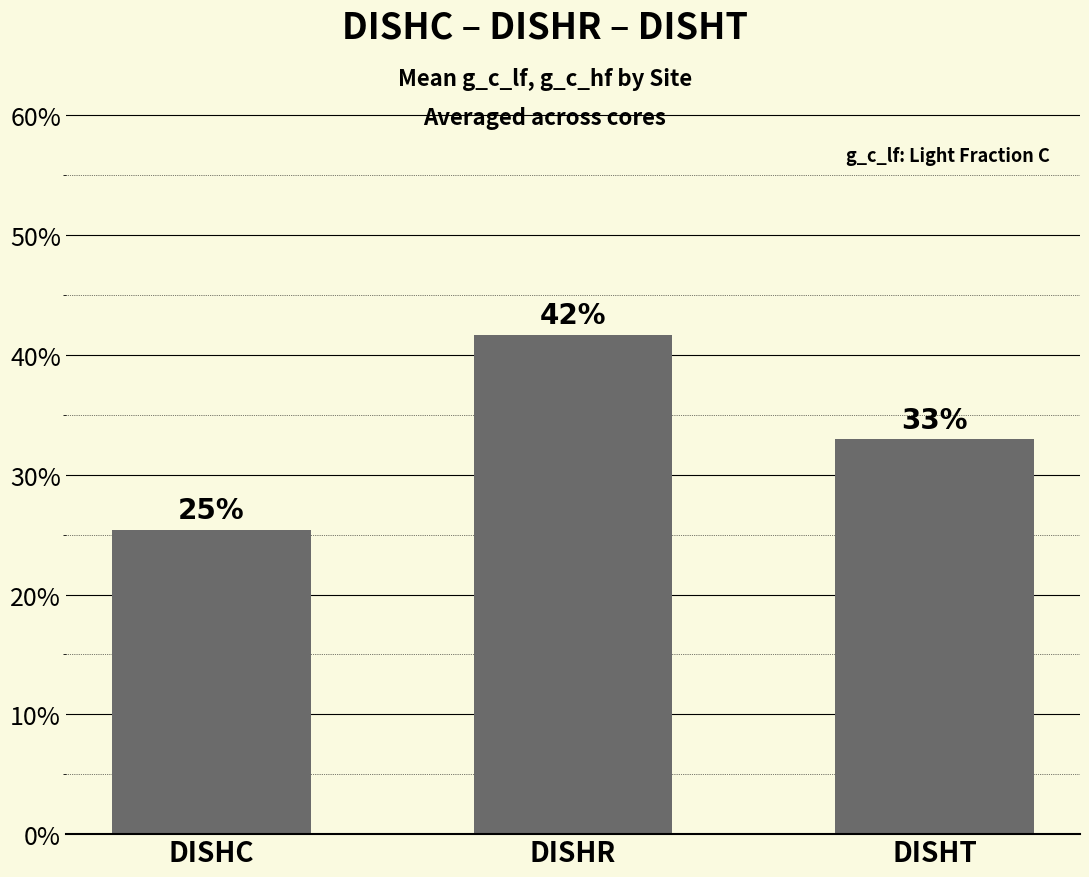

What is the smallest value displayed?

0.3